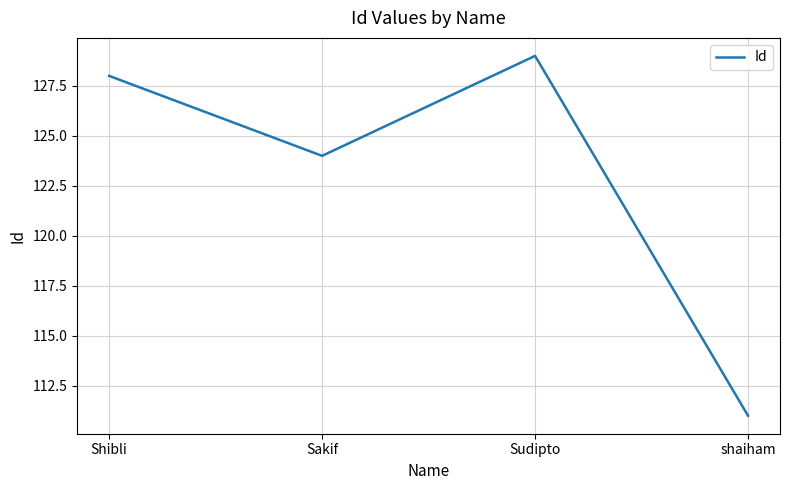

Approximately how many times larger is the value at Sakif compared to shaiham?

1.1